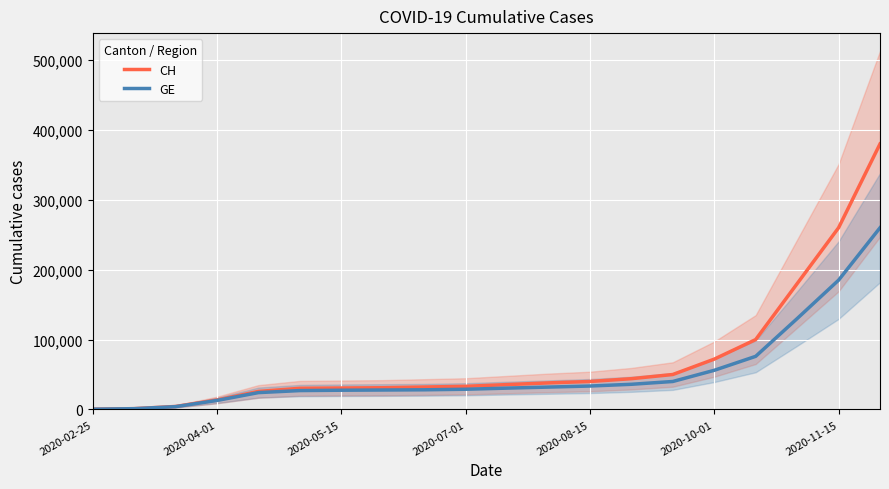

True or false: GE and CH intersect in this chart.

False